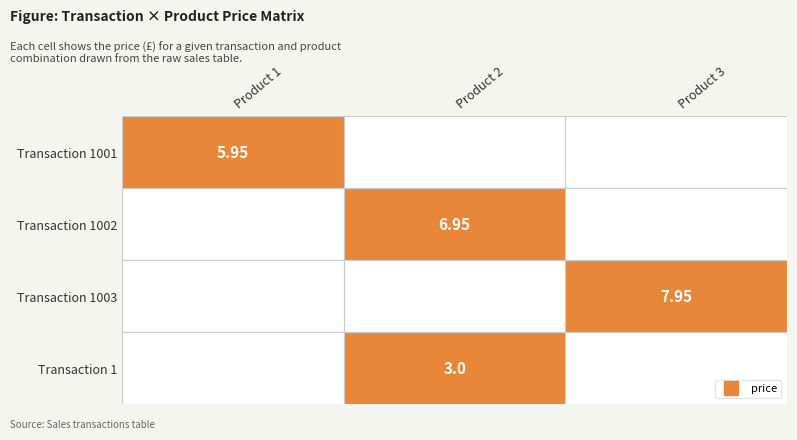

List the labels in order of 1 value, largest first.

3, 2, 1